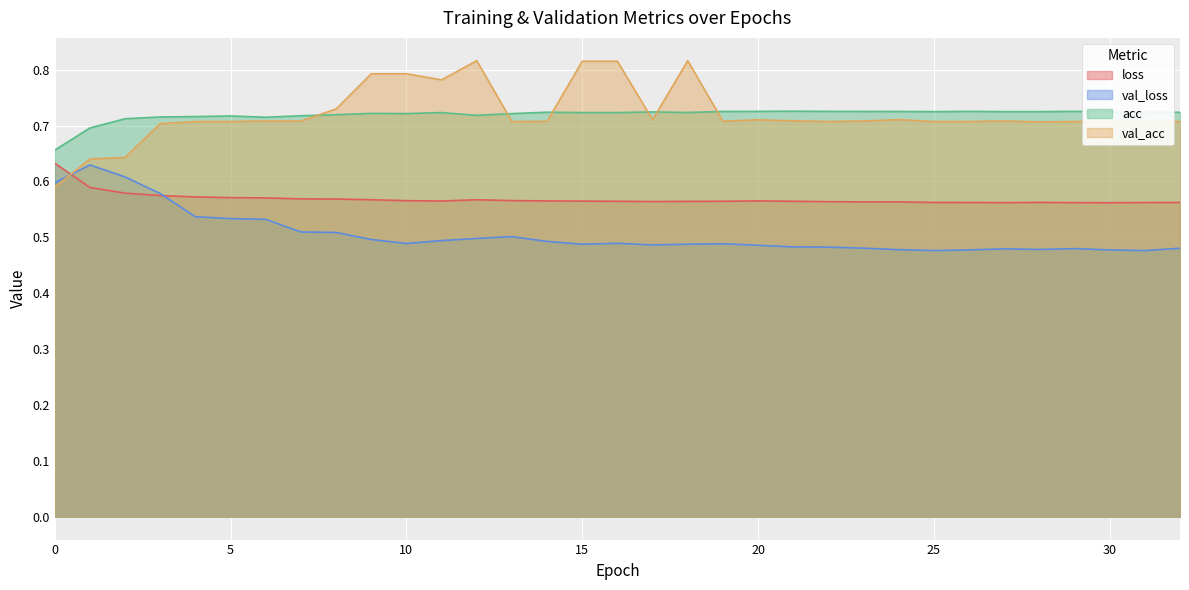

Is the value of val_loss at 30 greater than the value of val_acc at 22?

No